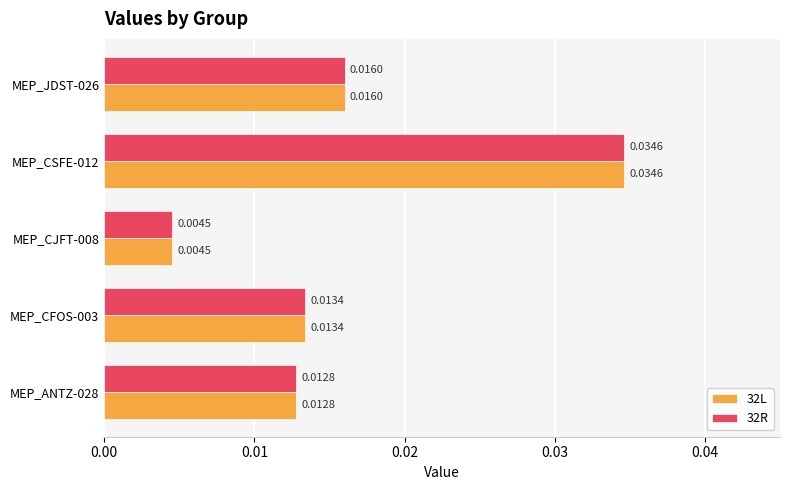

At which category is the sum across all series the highest?

MEP_CSFE-012